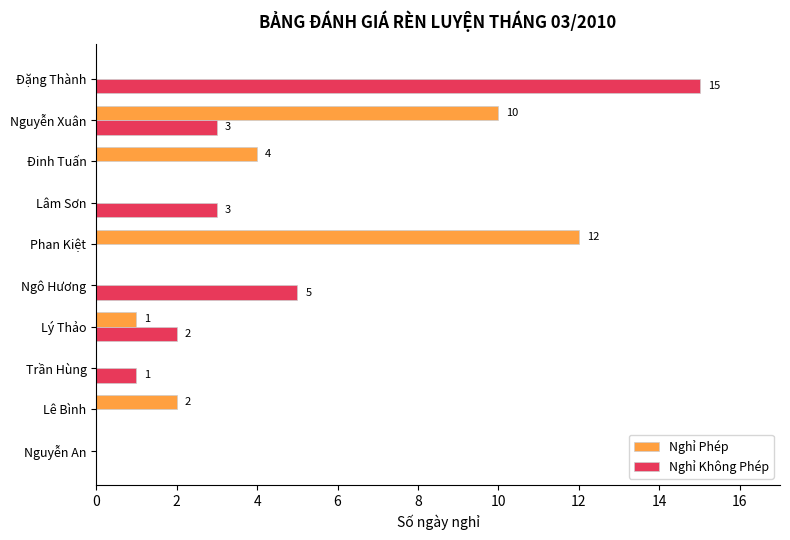

Which series changed the most between Lê Bình and Nguyễn Xuân?

Nghỉ Phép